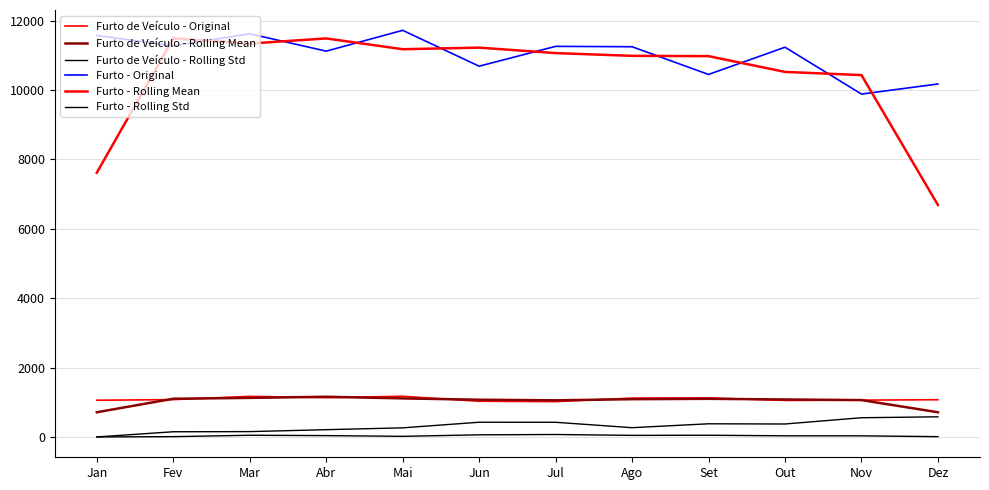

What is the maximum value shown in the chart?

11724.0